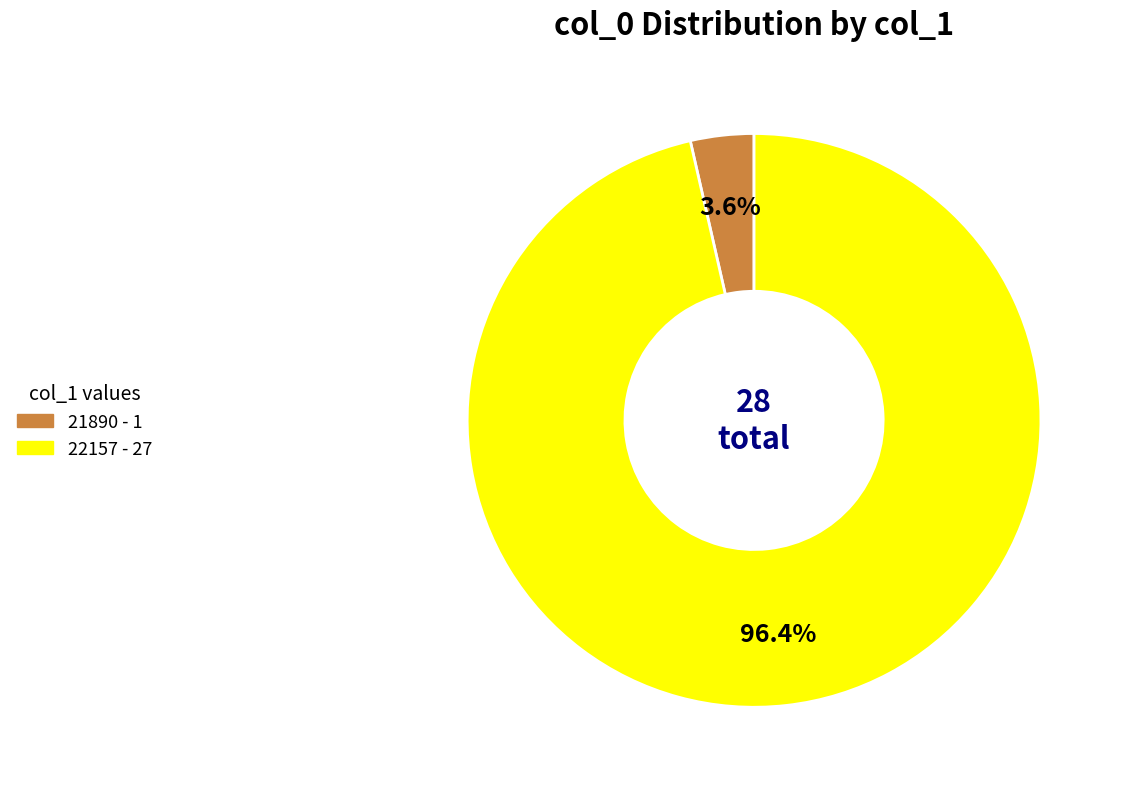

What portion of the pie excludes 22157?

3.6%